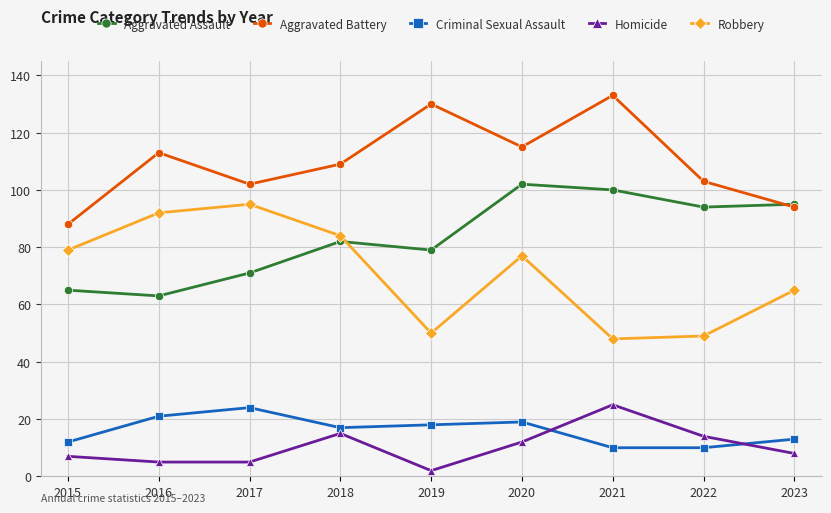

Reading right to left, transcribe all the data shown in this chart.

Aggravated Assault: 95	94	100	102	79	82	71	63	65
Aggravated Battery: 94	103	133	115	130	109	102	113	88
Criminal Sexual Assault: 13	10	10	19	18	17	24	21	12
Homicide: 8	14	25	12	2	15	5	5	7
Robbery: 65	49	48	77	50	84	95	92	79